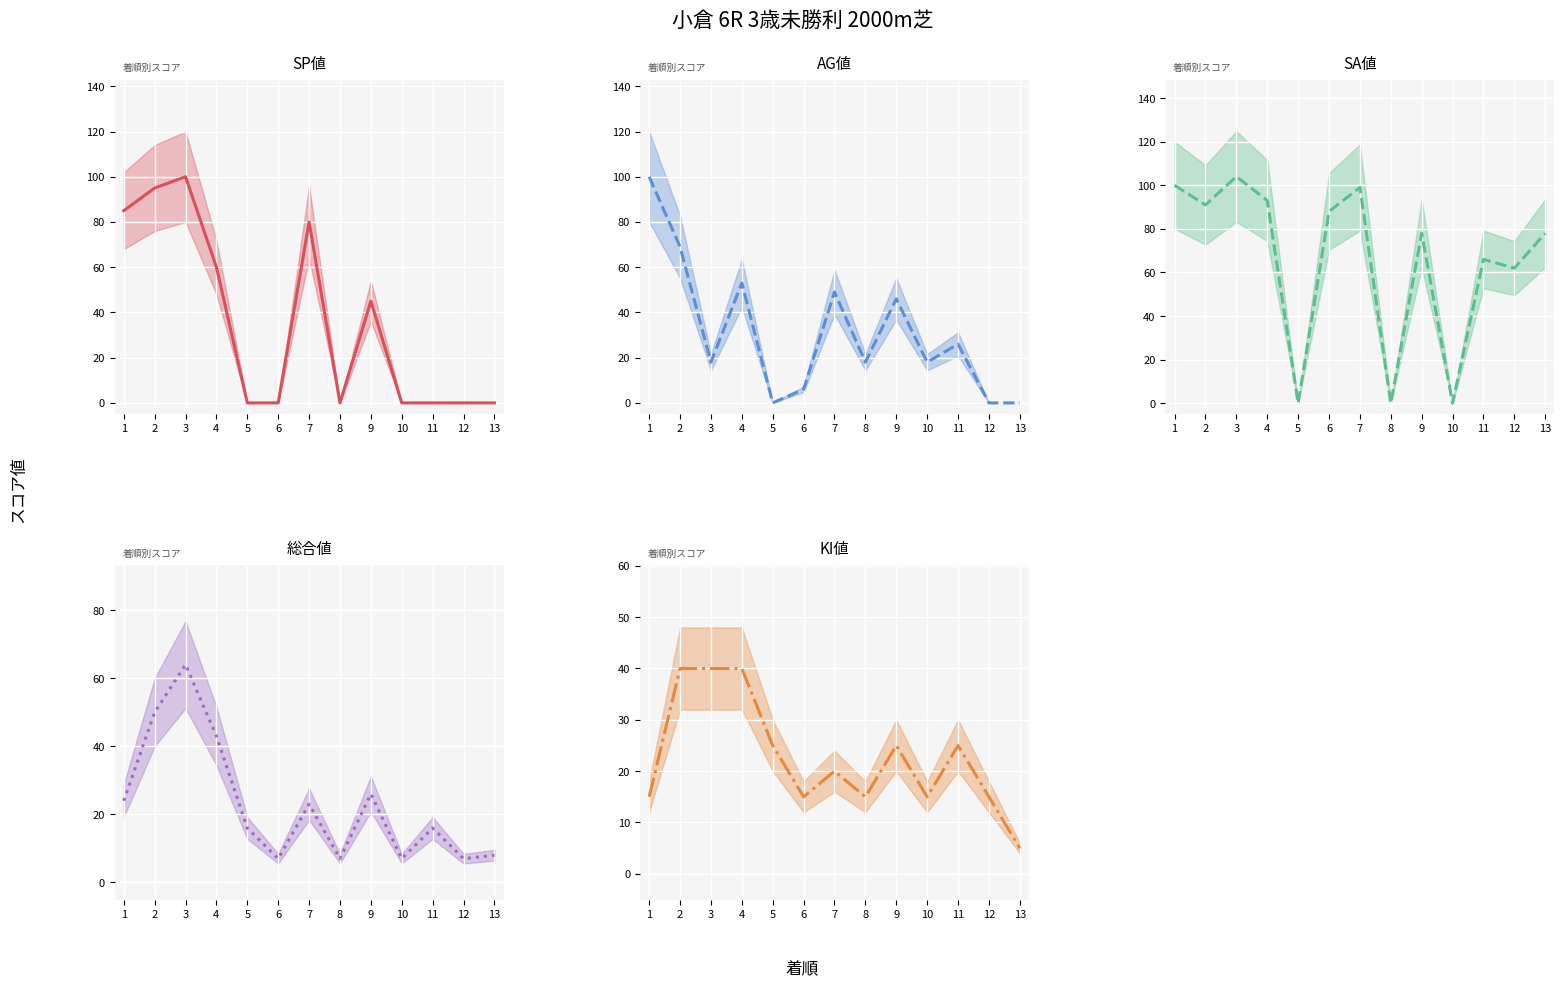

What is the average value of the KI値 中央値 series?

23